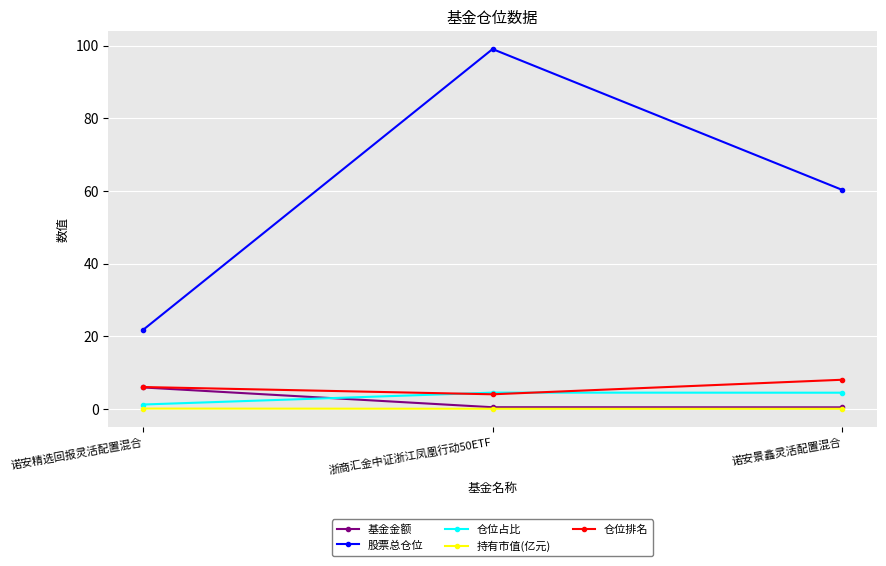

Between 诺安精选回报灵活配置混合 and 诺安景鑫灵活配置混合, which series saw the biggest shift?

股票总仓位